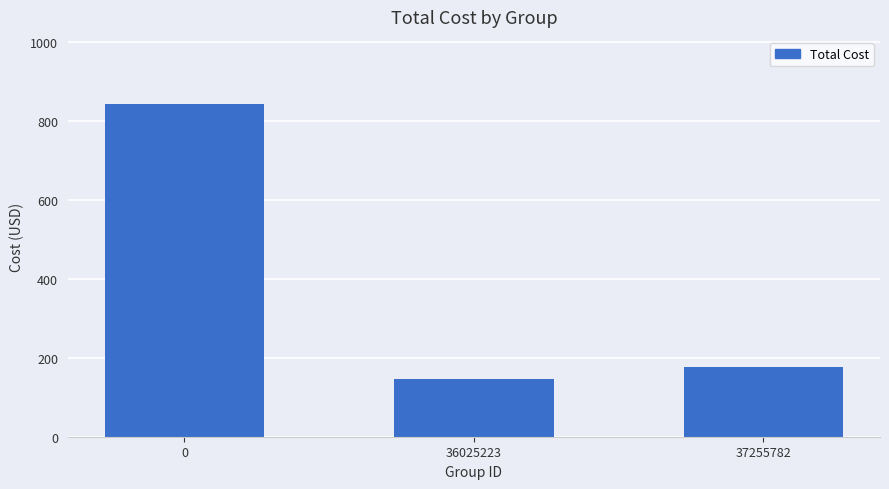

Rank the categories by value from lowest to highest.

36025223, 37255782, 0